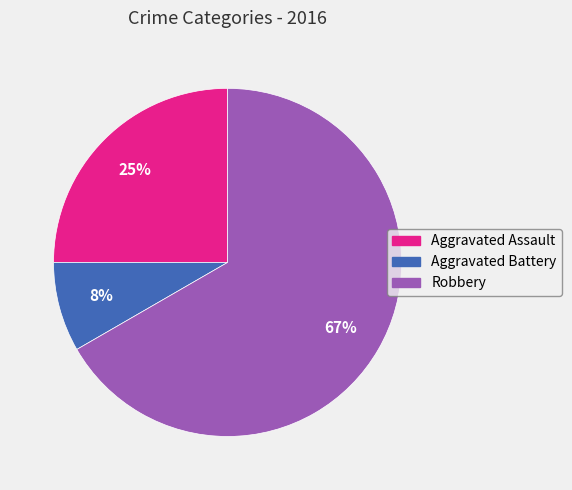

Which category has the smallest portion of the pie?

Aggravated Battery